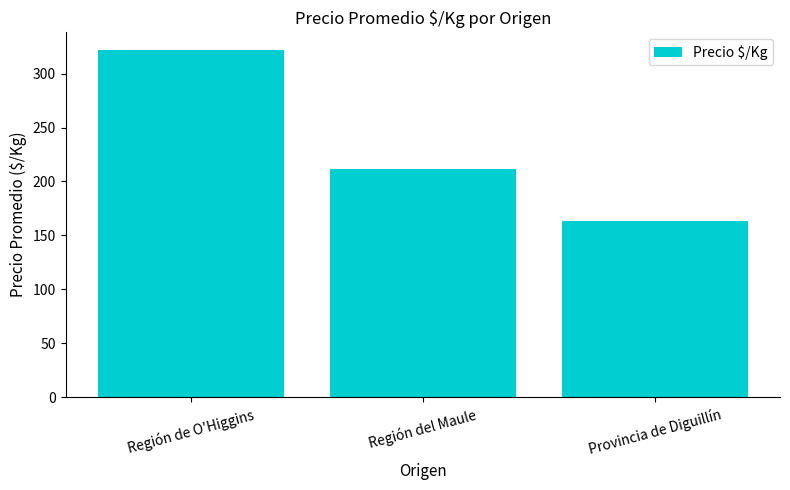

What is the maximum value shown in the chart?

322.2